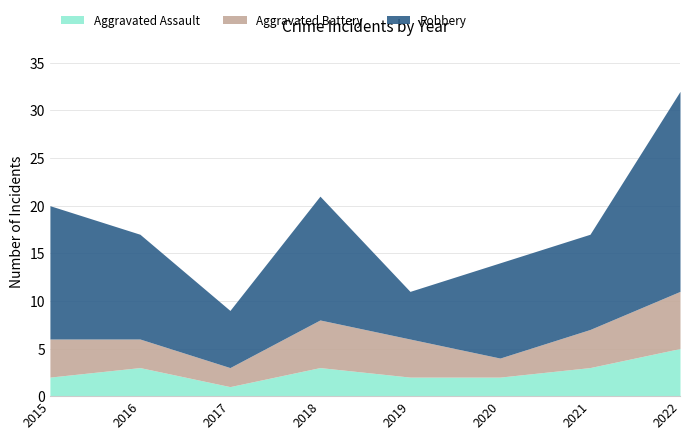

Reading left to right, what are all the values shown in this chart?

Aggravated Assault: 2	3	1	3	2	2	3	5
Aggravated Battery: 4	3	2	5	4	2	4	6
Robbery: 14	11	6	13	5	10	10	21